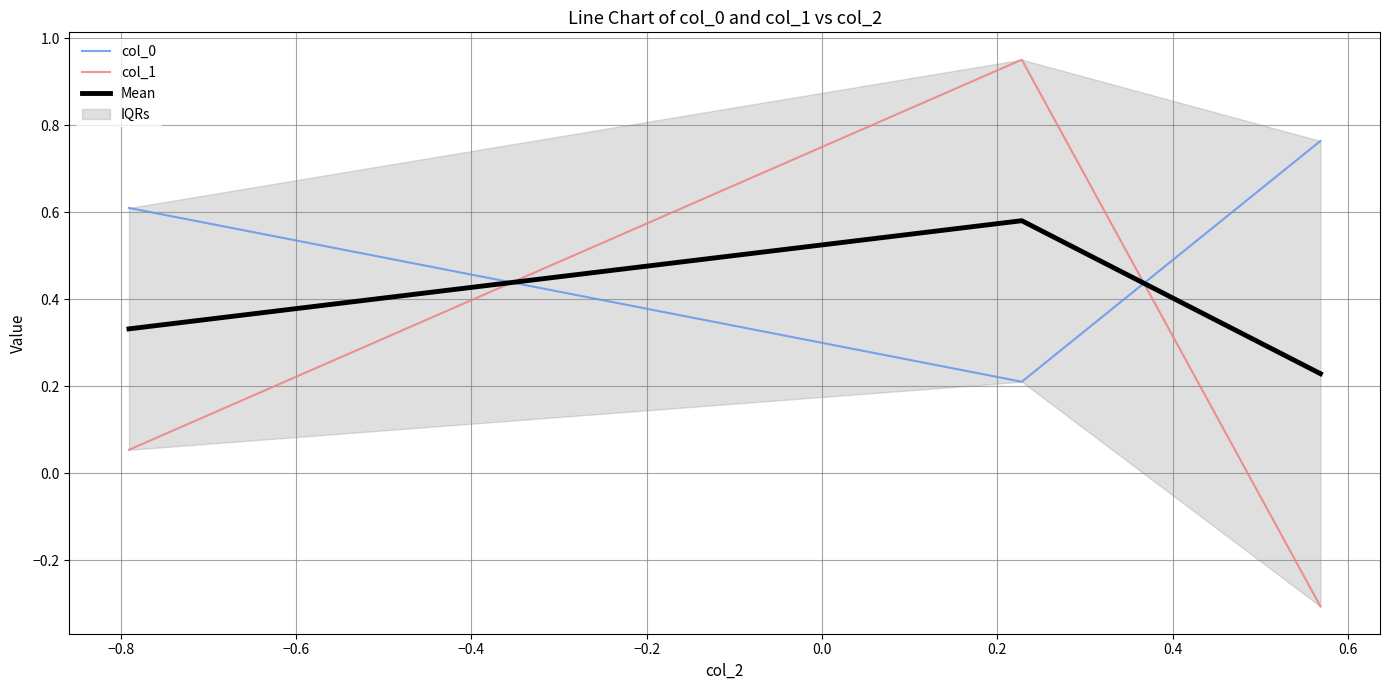

Rank the series by their average value, from highest to lowest.

col_0, Mean, col_1